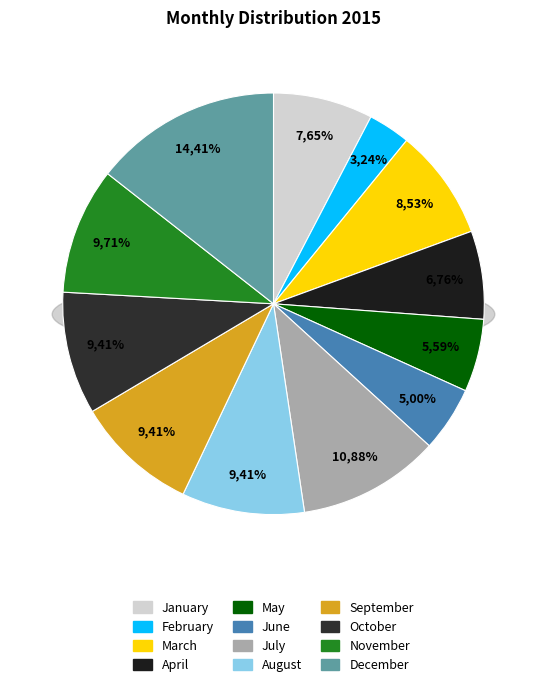

Rank the categories by value from lowest to highest.

February, June, May, April, January, March, August, September, October, November, July, December